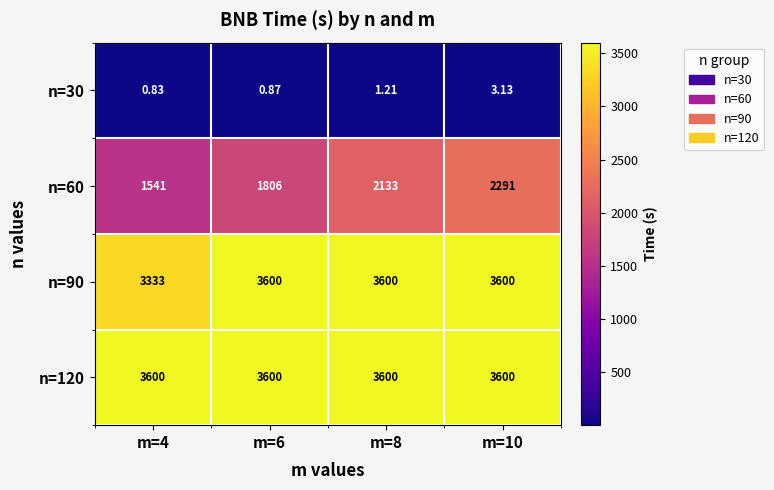

Is the value of n=60 at m=8 greater than the value of n=120 at m=6?

No